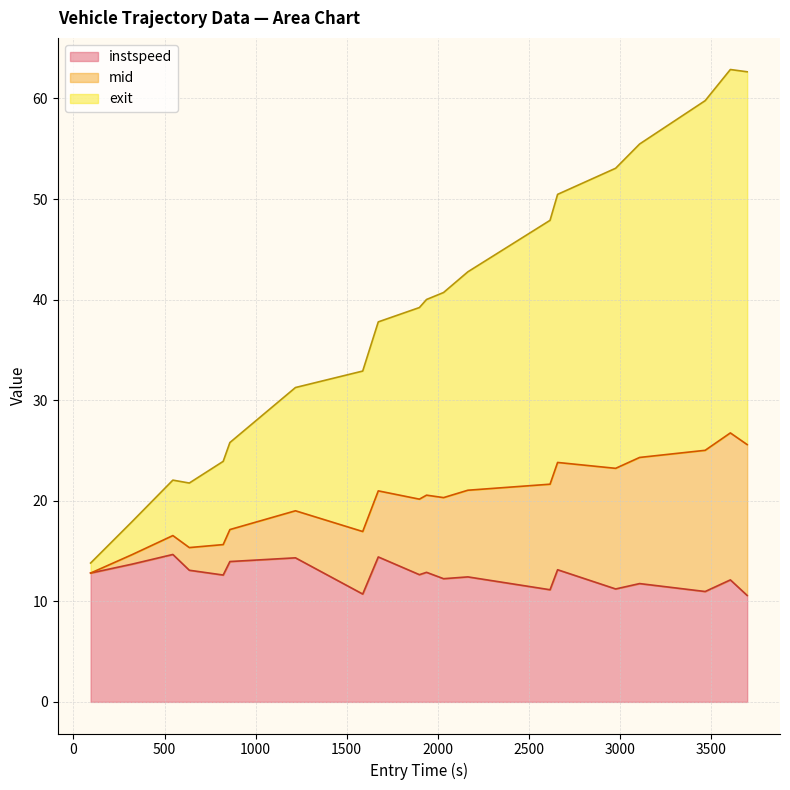

Does the chart have visible grid lines?

Yes